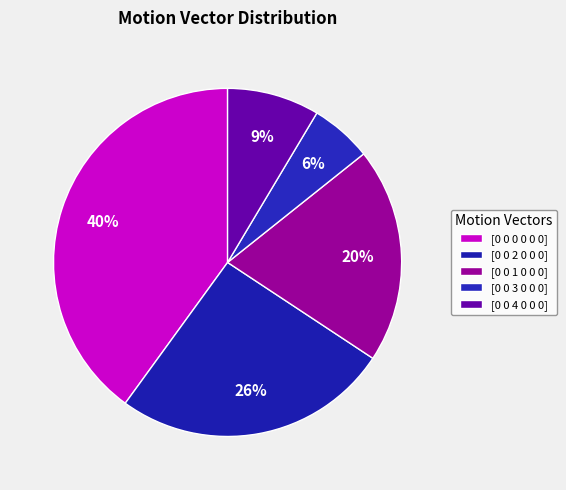

Count the number of slices in the pie.

5